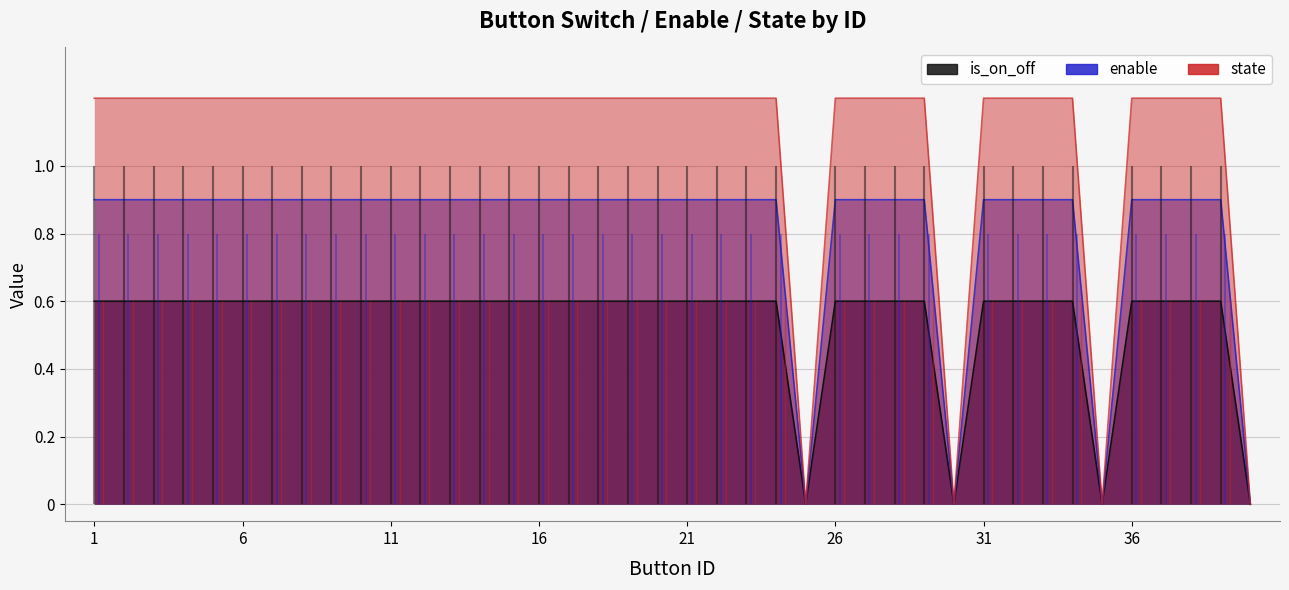

What is the sum of all state values?

43.2